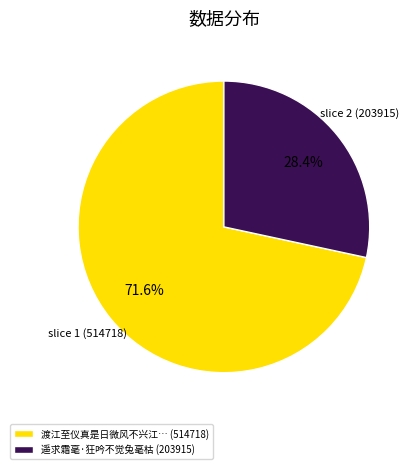

Rank the categories by value from lowest to highest.

遥求霜毫·狂吟不觉兔毫枯 (203915), 渡江至仪真是日微风不兴江… (514718)